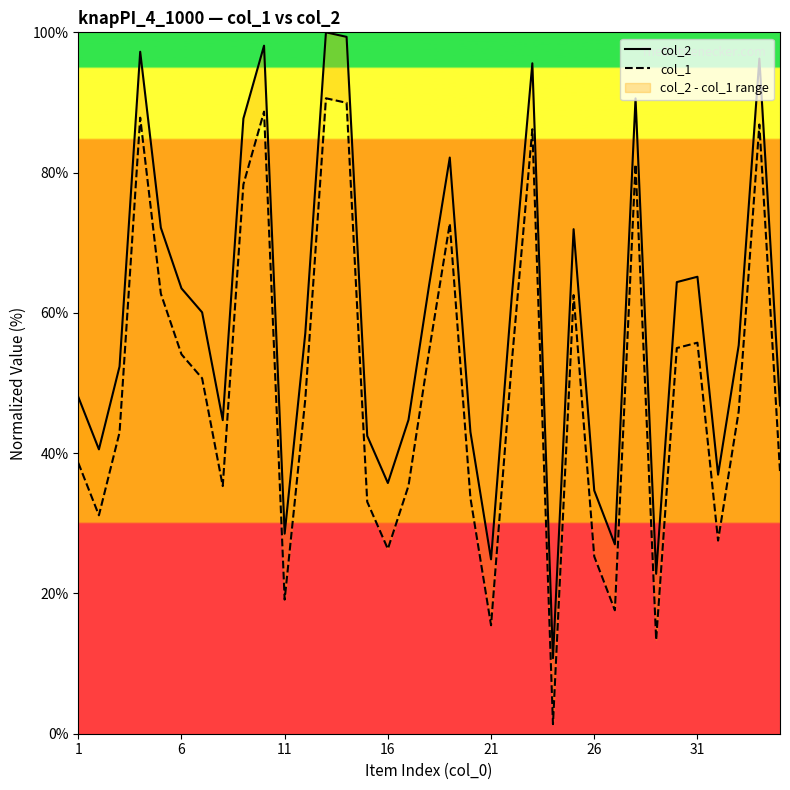

What is the value of the col_2 point at the 24th from the left?

10.8